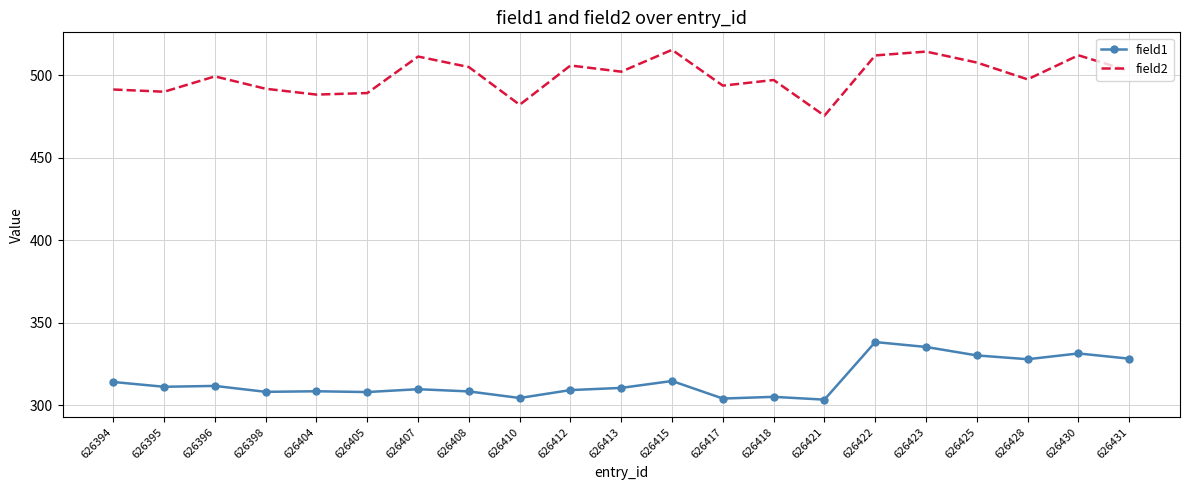

True or false: field1 and field2 cross at least once.

False